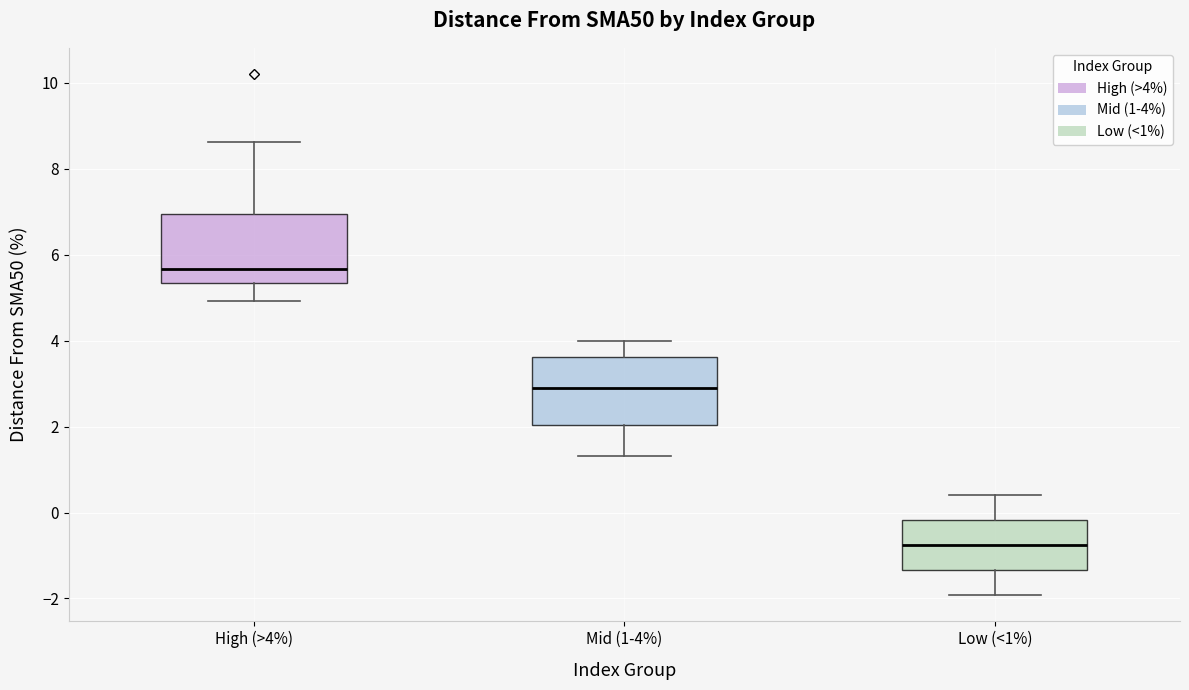

Reading left to right, read every box against the y-axis: the position of its median line, the range the box covers, and the ends of its whiskers. The values are not printed on the chart, so give them approximately, as read against the axis.

High (>4%): median 5.6, box 5.4 to 7.0, whiskers 5.0 to 8.6
Mid (1-4%): median 2.8, box 2.0 to 3.6, whiskers 1.4 to 4.0
Low (<1%): median -0.8, box -1.4 to -0.2, whiskers -2.0 to 0.4